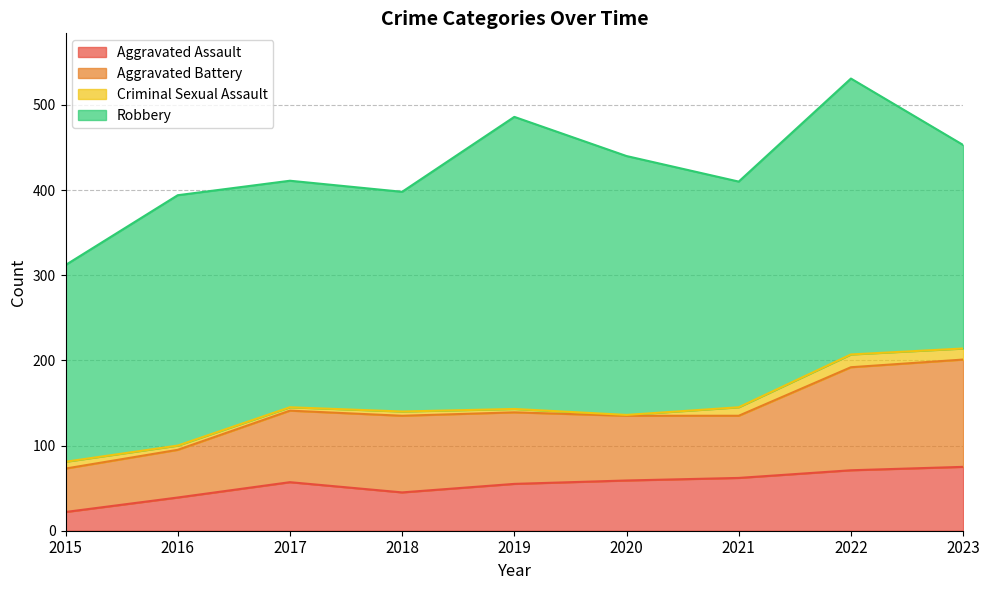

How many values in the Aggravated Assault series are below 57?

4